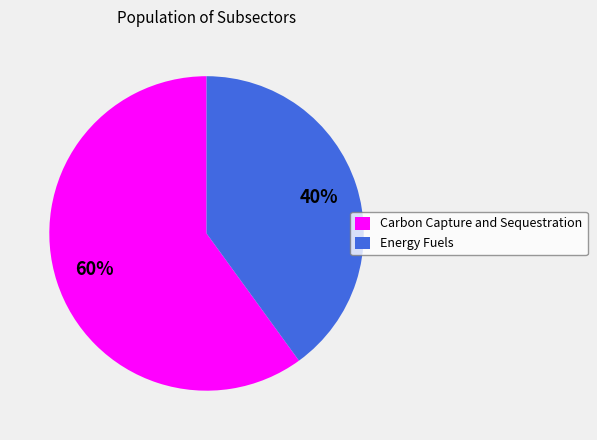

What percentage is the Energy Fuels slice, to the nearest percent?

40%